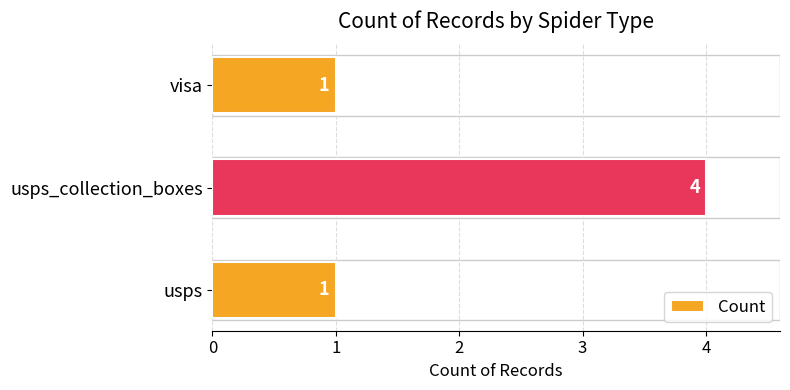

How many values are between 1 and 4?

3